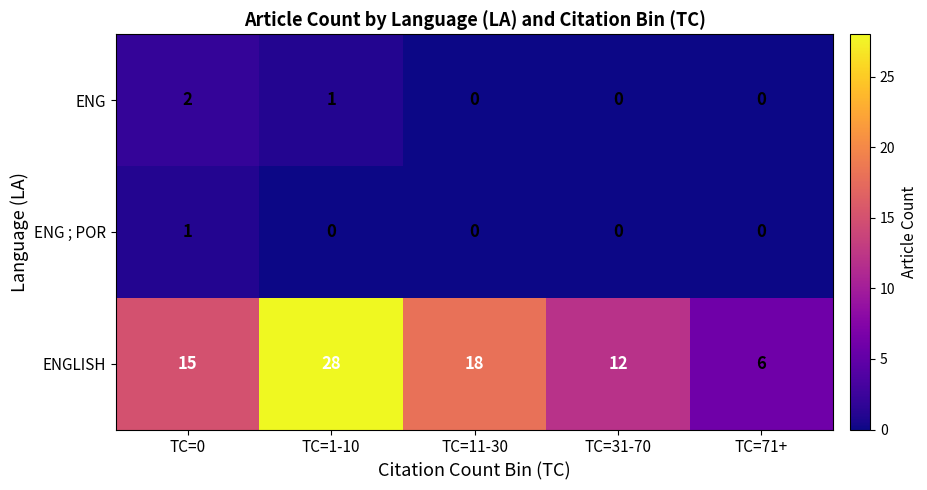

True or false: ENGLISH has a value of 37 at TC=1-10.

False